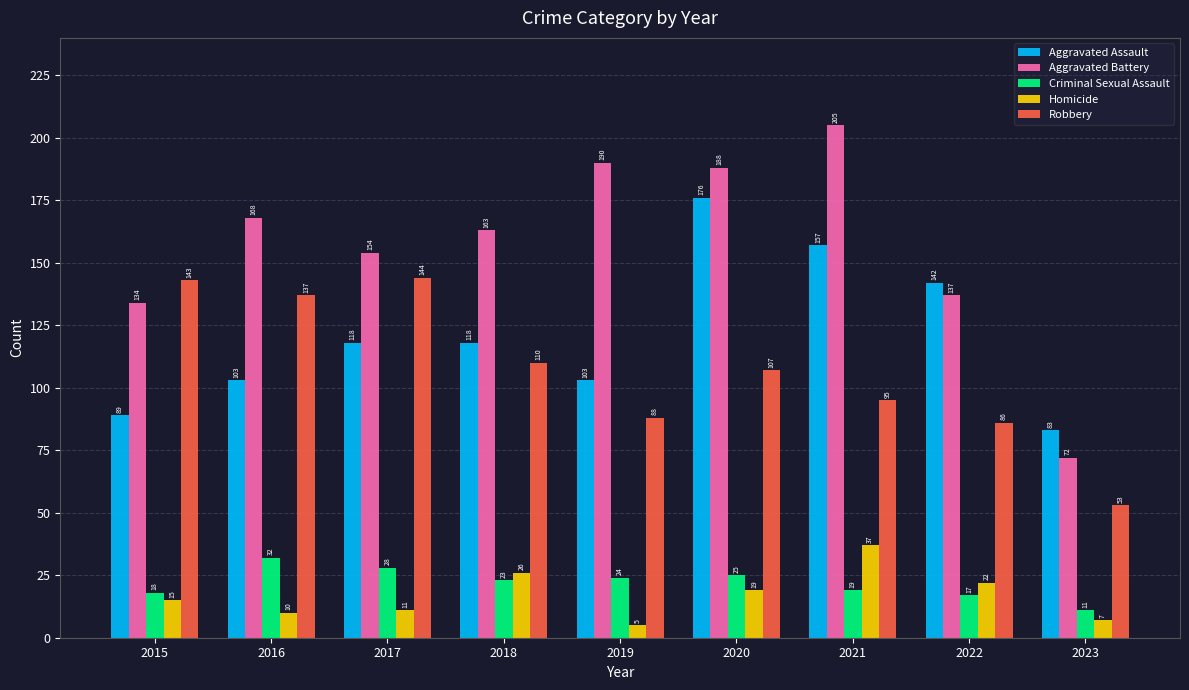

What are all the series names shown in the legend?

Aggravated Assault, Aggravated Battery, Criminal Sexual Assault, Homicide, Robbery